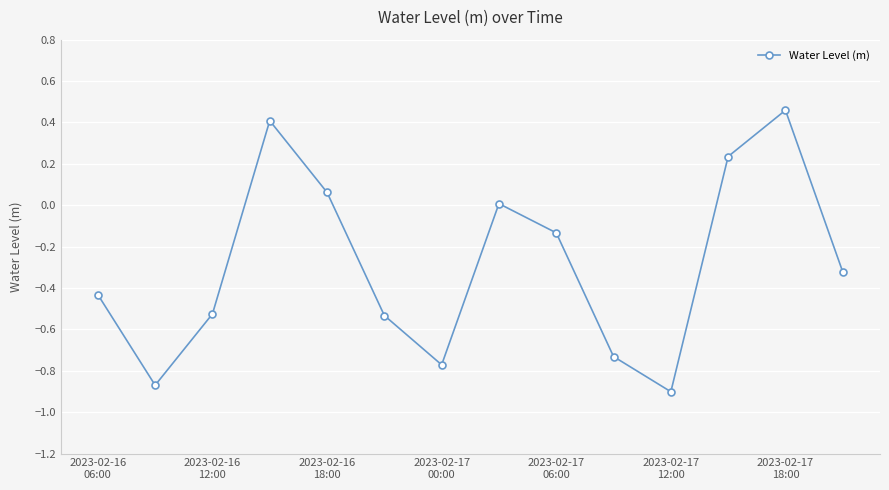

True or false: the data has more than 1 interior local peaks.

True